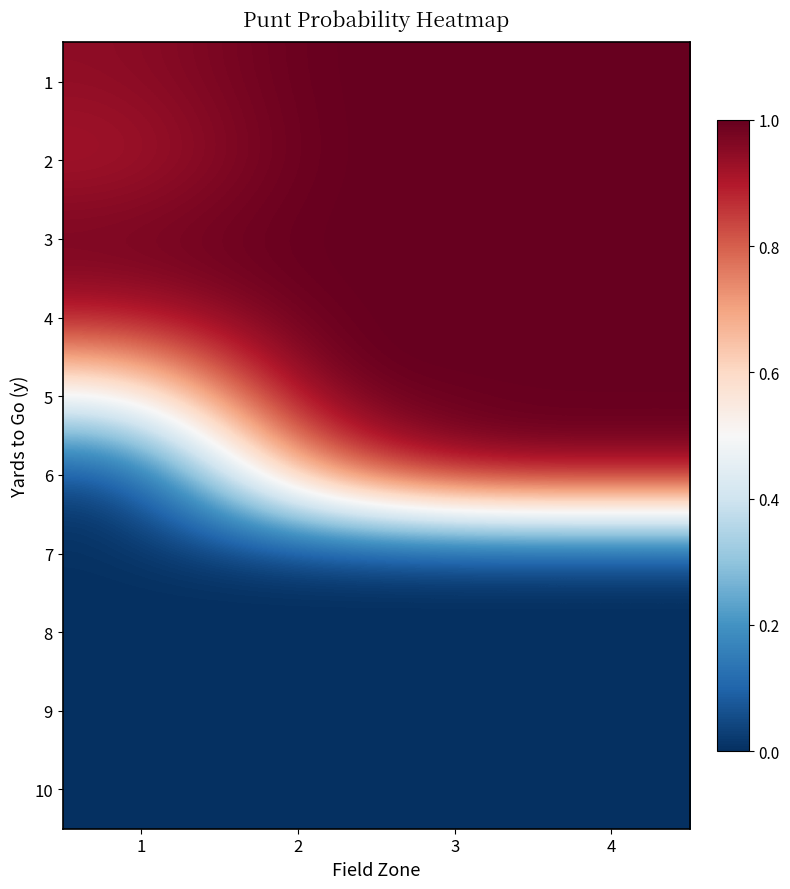

Count the number of data series in this chart.

10